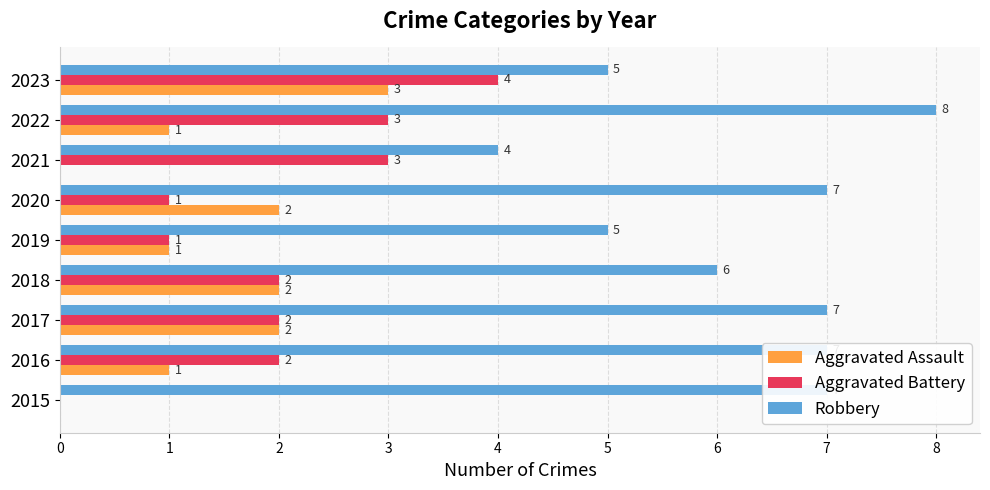

Which series changed the most between 2019 and 2022?

Robbery